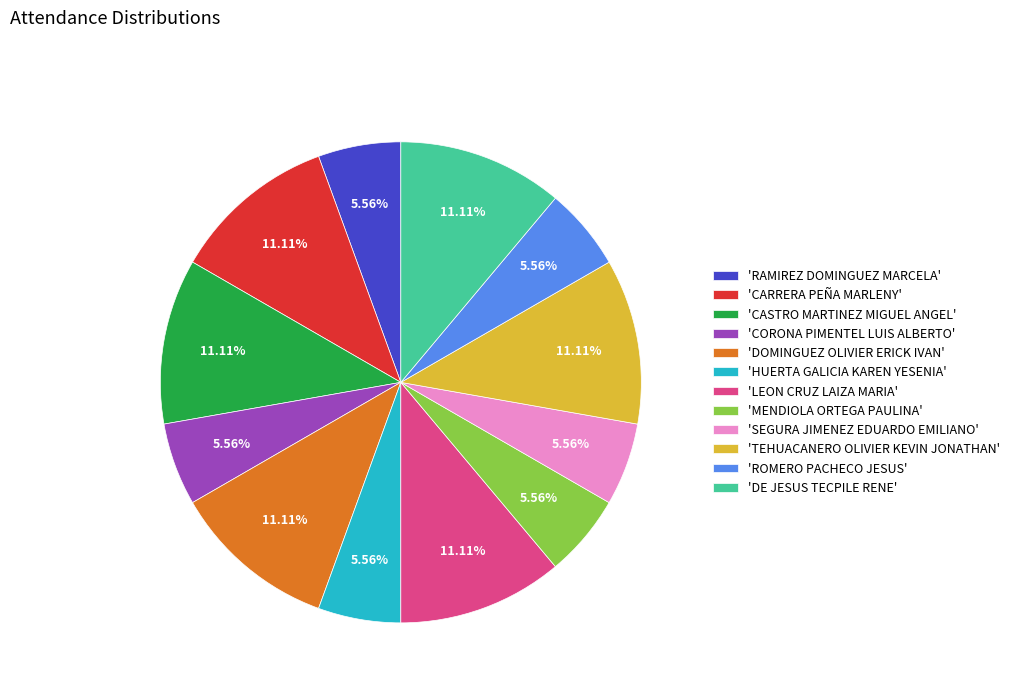

Do 'DE JESUS TECPILE RENE' and 'TEHUACANERO OLIVIER KEVIN JONATHAN' together represent more than half of the pie?

No